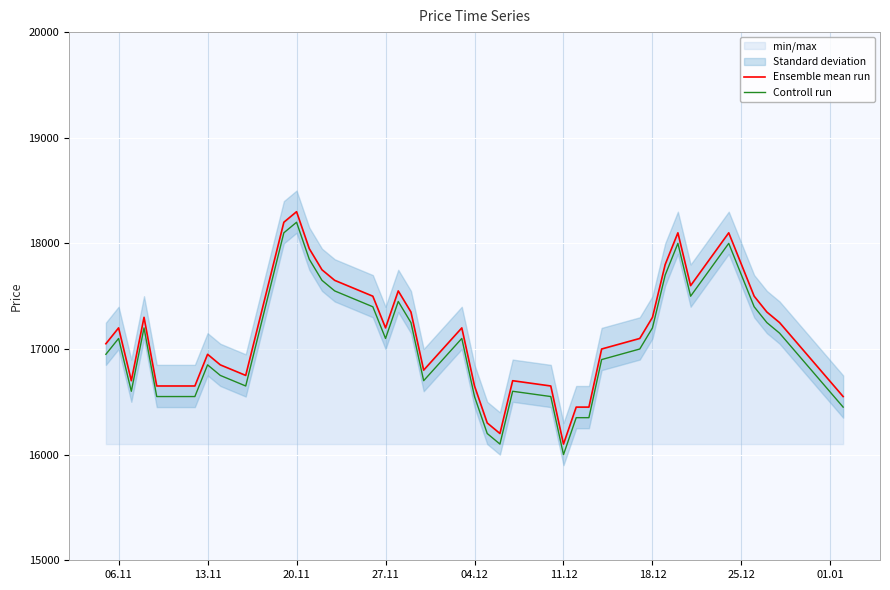

Rank the series by their average value, from highest to lowest.

Ensemble mean run, Controll run